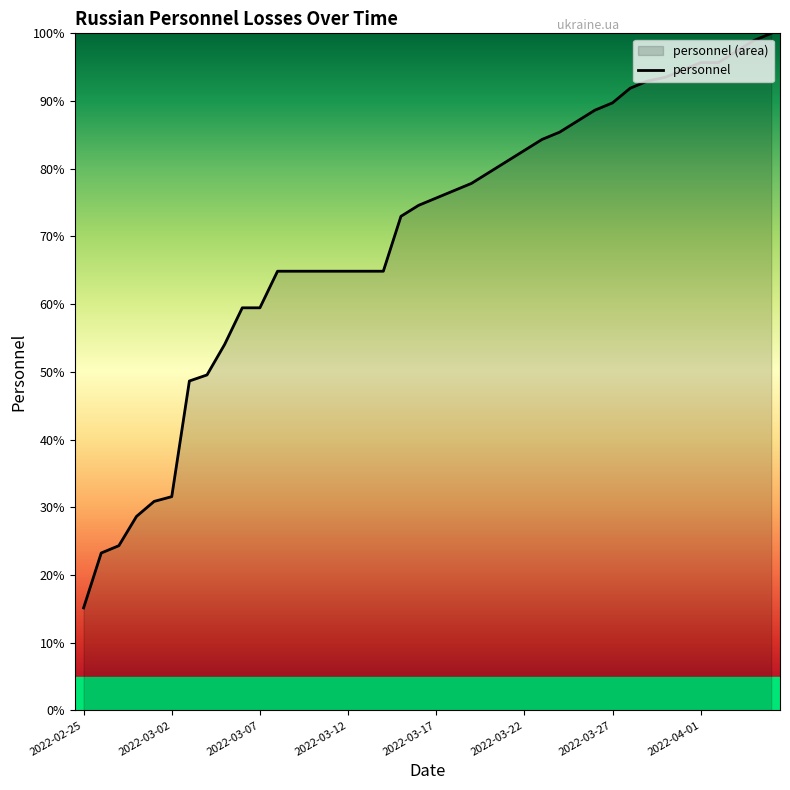

Reading left to right, extract all data points from this chart.

2022-02-25=15.1	2022-02-26=23.2	2022-02-27=24.3	2022-02-28=28.6	2022-03-01=30.9	2022-03-02=31.6	2022-03-03=48.6	2022-03-04=49.5	2022-03-05=54.1	2022-03-06=59.5	2022-03-07=59.5	2022-03-08=64.9	2022-03-09=64.9	2022-03-10=64.9	2022-03-11=64.9	2022-03-12=64.9	2022-03-13=64.9	2022-03-14=64.9	2022-03-15=73.0	2022-03-16=74.6	2022-03-17=75.7	2022-03-18=76.8	2022-03-19=77.8	2022-03-20=79.5	2022-03-21=81.1	2022-03-22=82.7	2022-03-23=84.3	2022-03-24=85.4	2022-03-25=87.0	2022-03-26=88.6	2022-03-27=89.7	2022-03-28=91.9	2022-03-29=93.0	2022-03-30=93.5	2022-03-31=94.6	2022-04-01=95.7	2022-04-02=95.7	2022-04-03=97.3	2022-04-04=98.9	2022-04-05=100.0